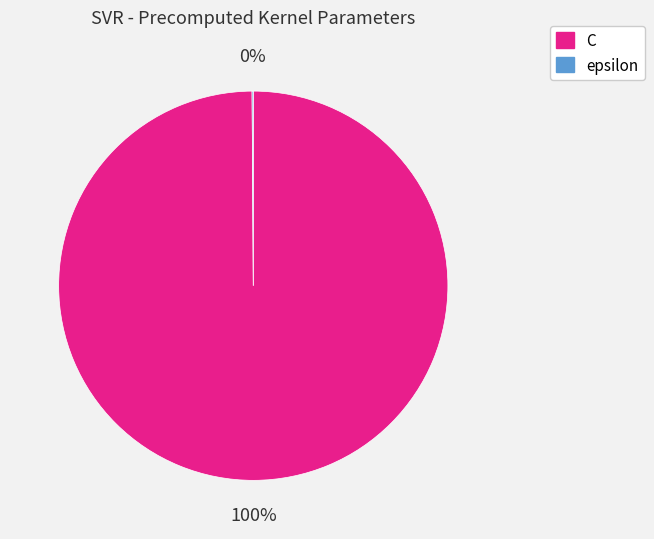

Is there a majority slice in this chart?

Yes